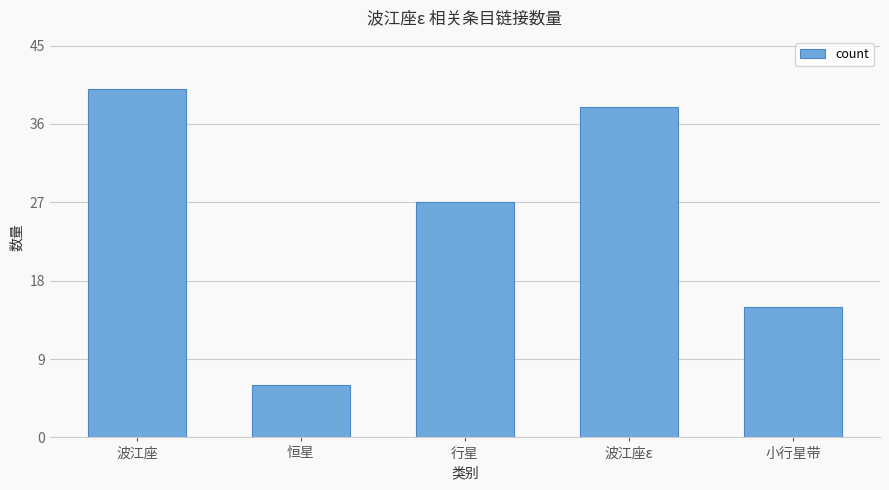

Reading right to left, what are all the values shown in this chart?

小行星带=15	波江座ε=38	行星=27	恒星=6	波江座=40